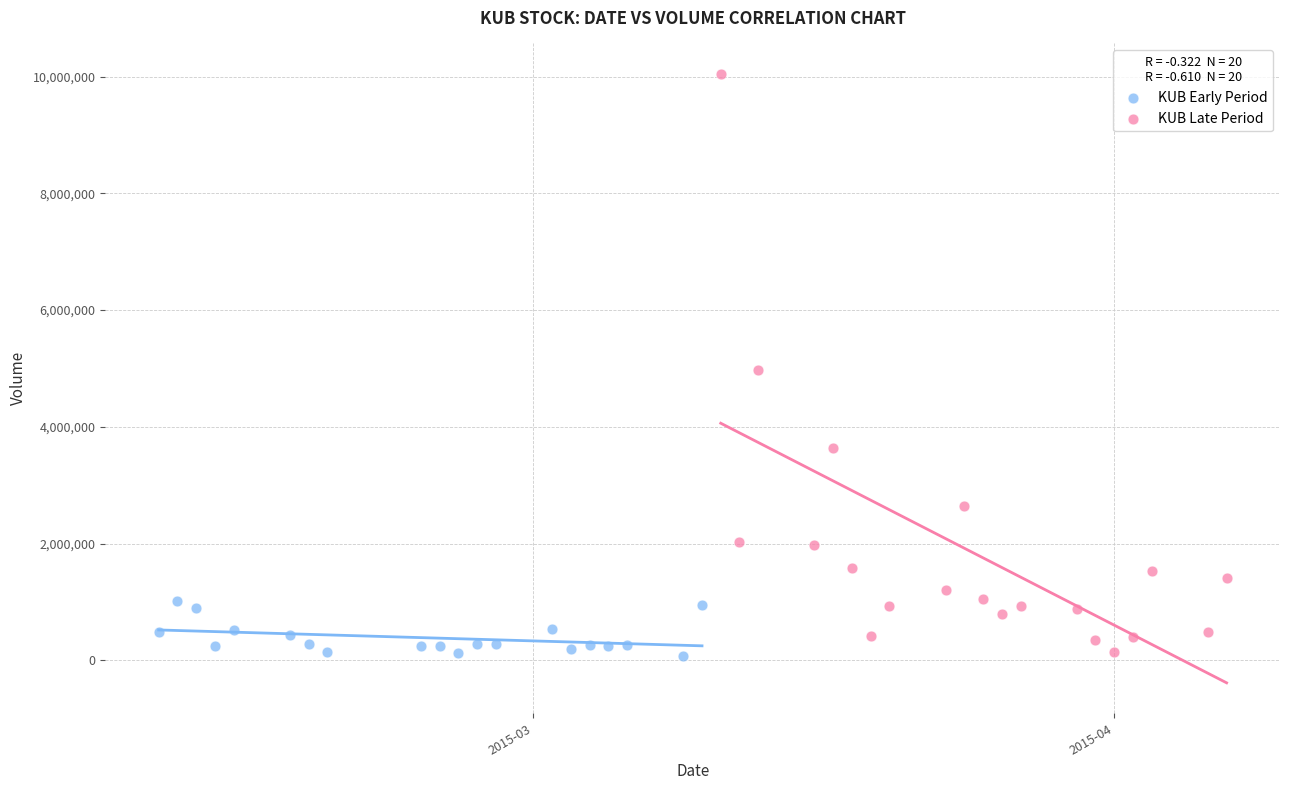

Which series has the largest Y range (max minus min)?

KUB Late Period